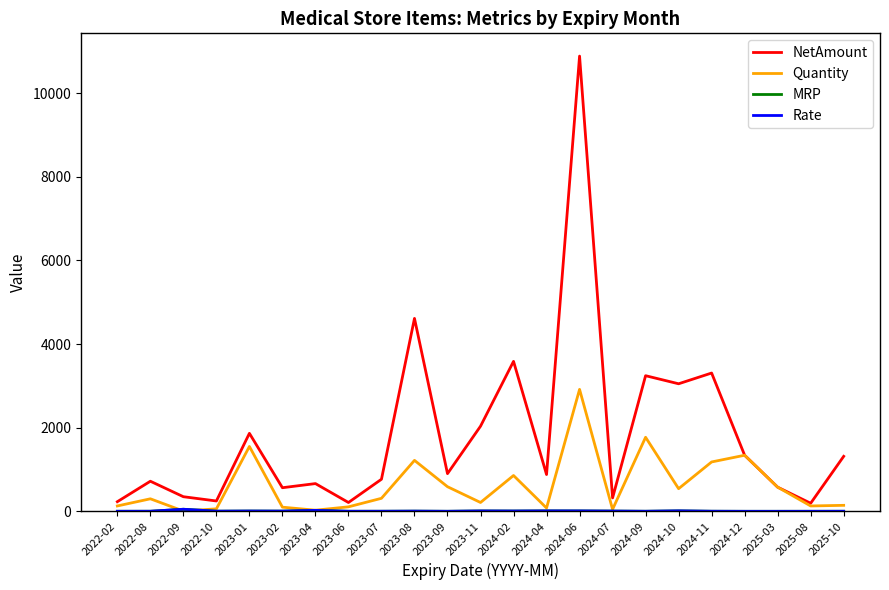

Does the chart display data point markers on the line(s)?

No